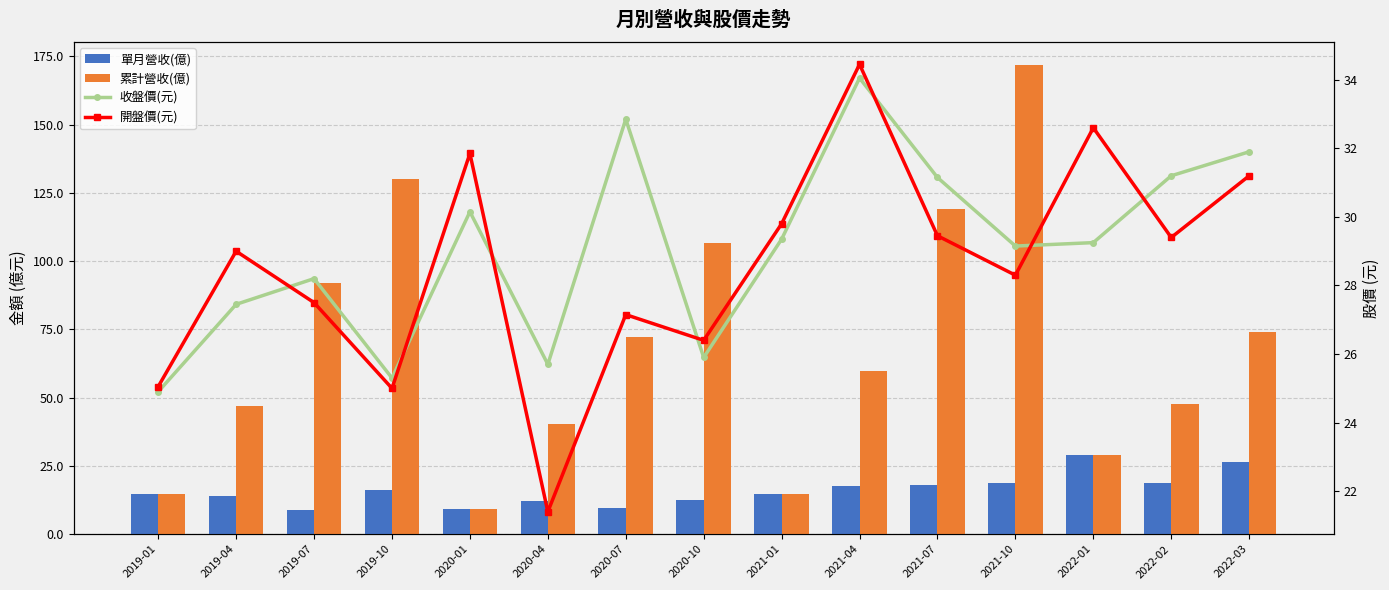

Between 2019-07 and 2020-04, which series saw the biggest shift?

累計營收(億)